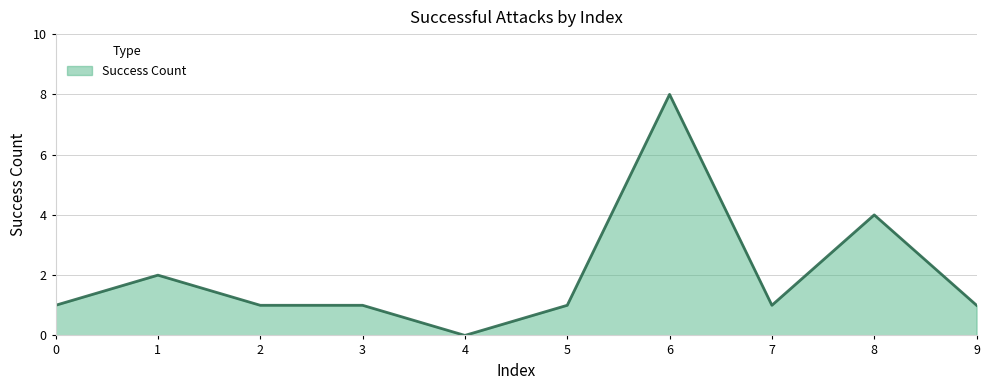

What is the maximum value shown in the chart?

8